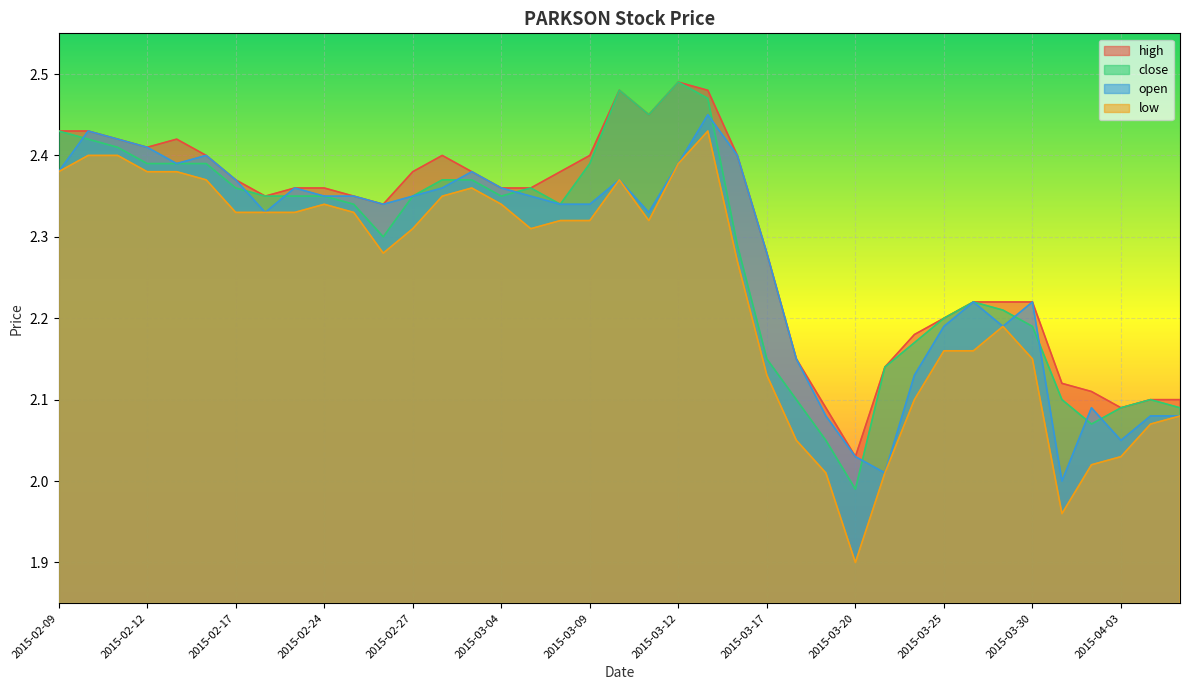

After their last crossing, which series has the higher values: close or open?

close